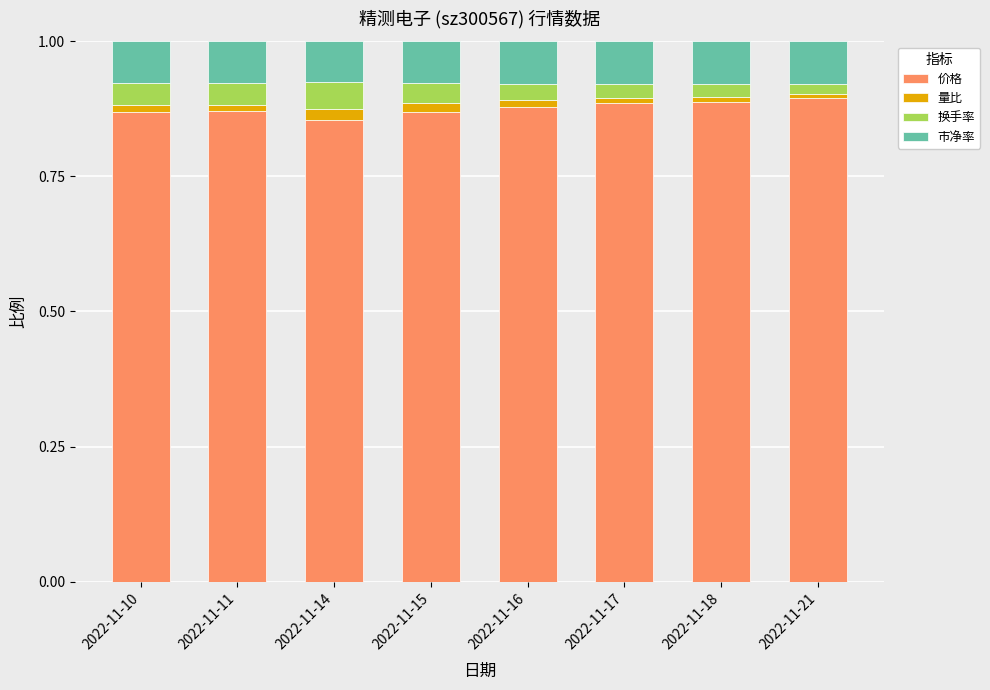

What are all the series names shown in the legend?

价格, 量比, 换手率, 市净率